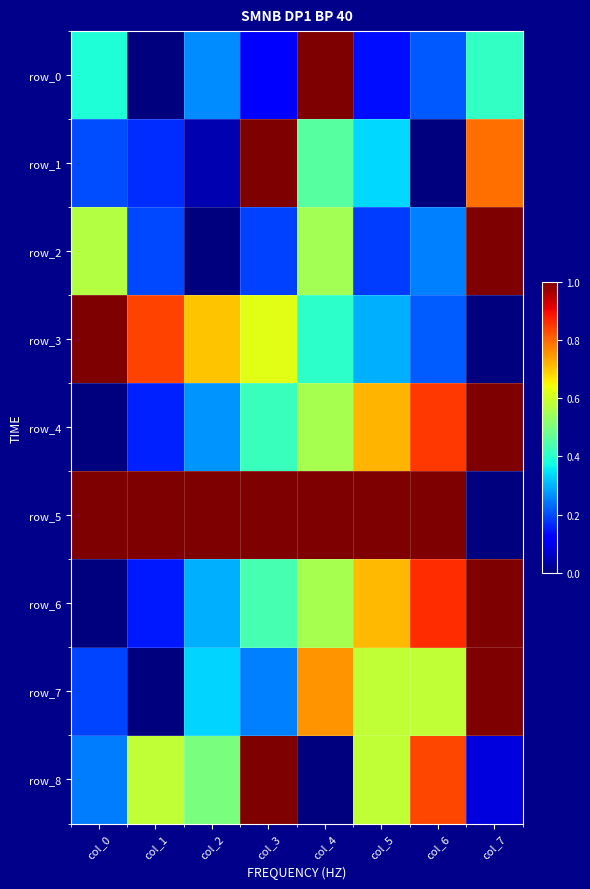

Rank the series by their maximum value, from lowest to highest.

row_0, row_1, row_2, row_3, row_4, row_5, row_6, row_7, row_8